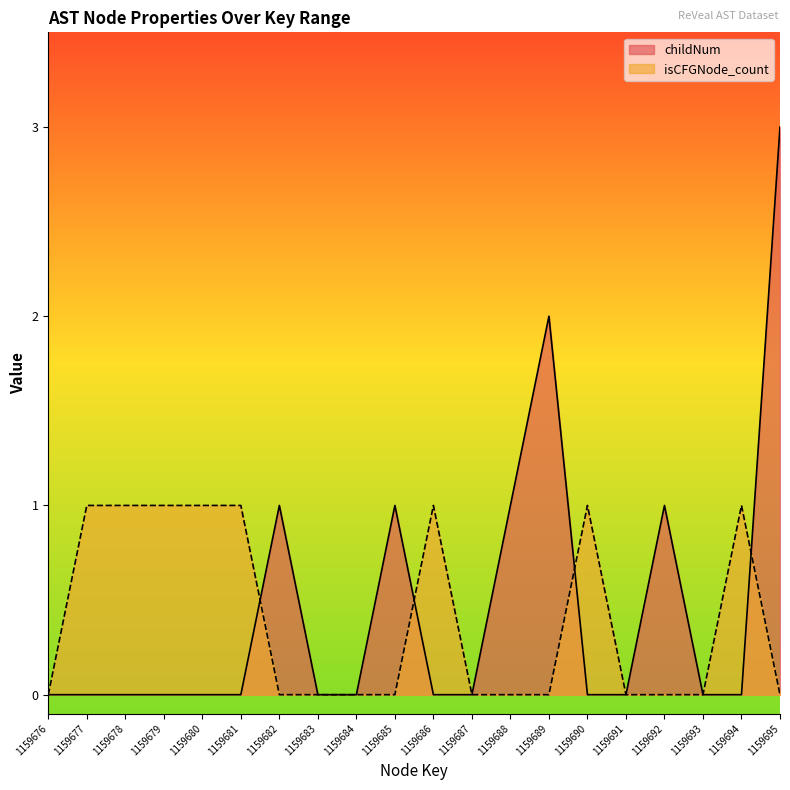

In isCFGNode_count, how many points are higher than both neighbors (excluding endpoints)?

3